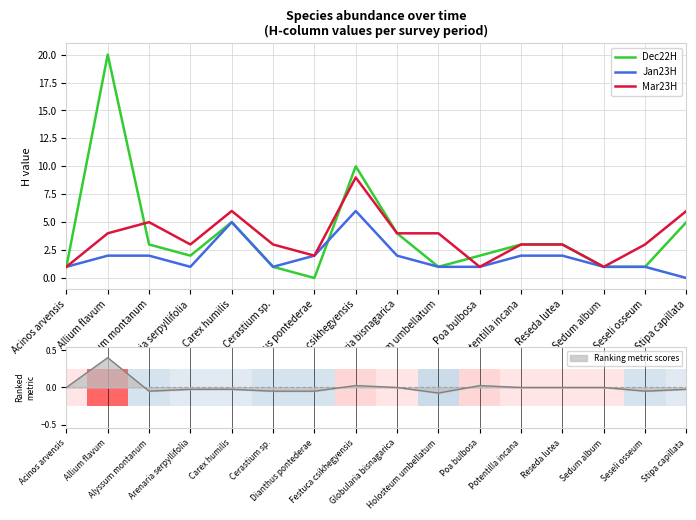

How many groups of bars are there?

16